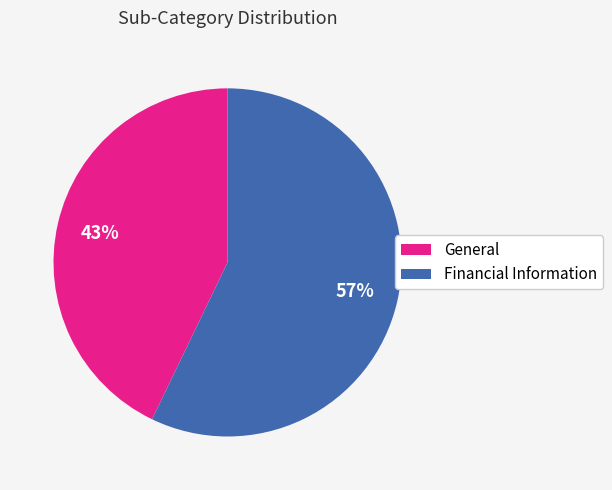

Is it true that General is 55% of the pie?

False